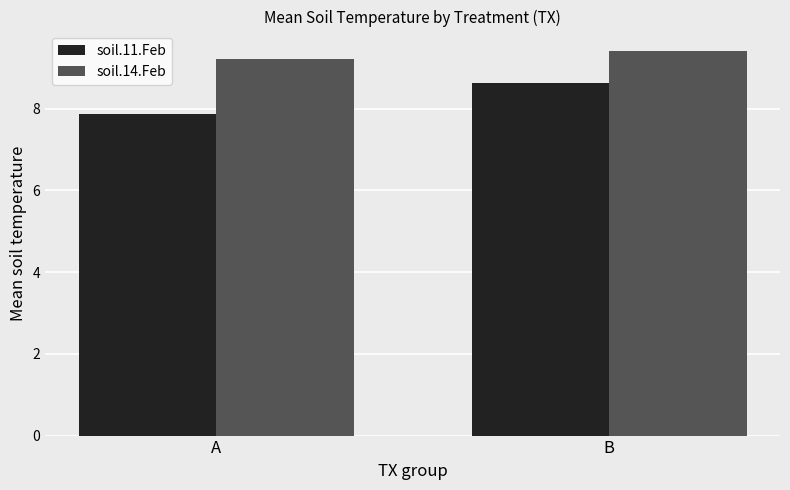

Reading left to right, extract all data points from this chart.

soil.11.Feb: 7.9	8.6
soil.14.Feb: 9.2	9.4